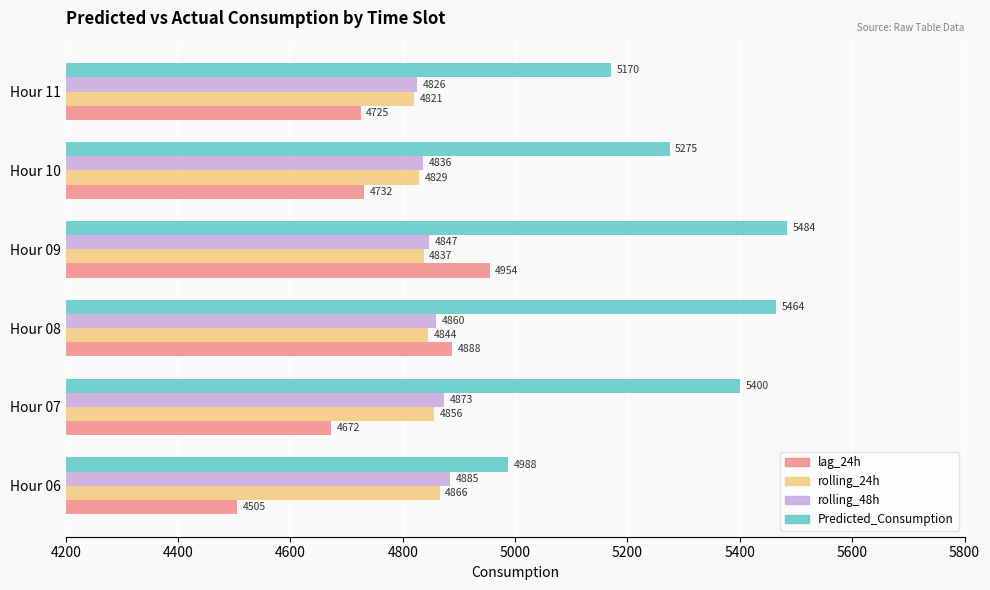

Which series changed the most between Hour 07 and Hour 11?

Predicted_Consumption